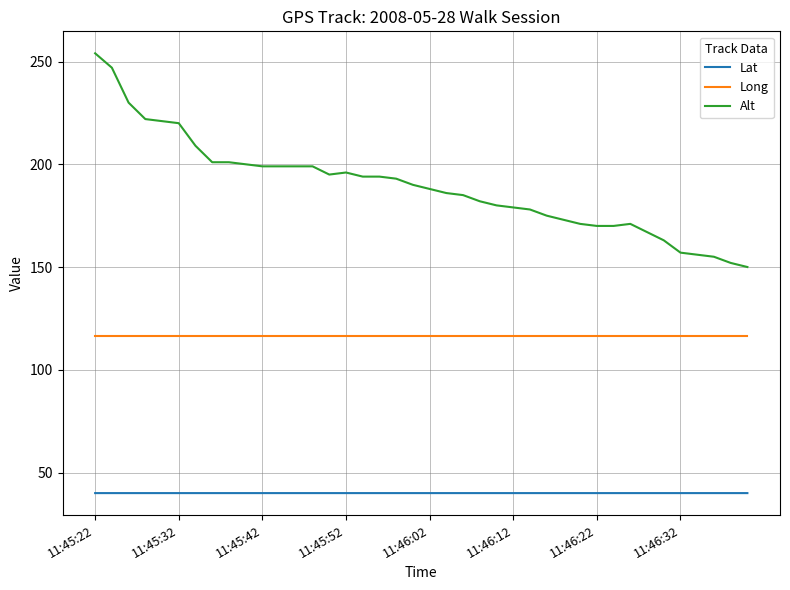

True or false: Long and Lat intersect in this chart.

False